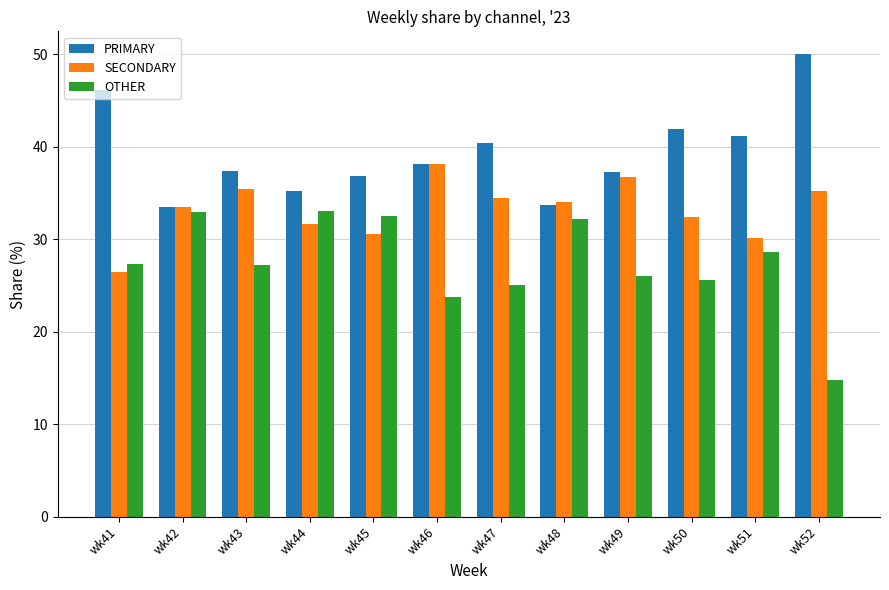

What is the maximum value shown in the chart?

50.0